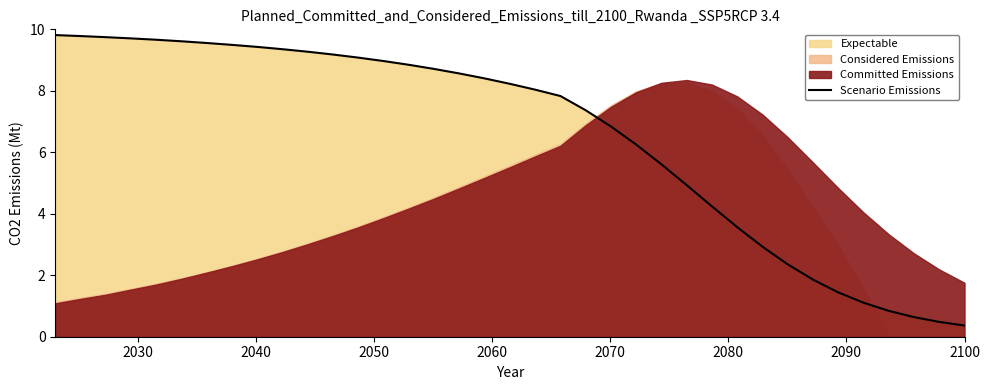

The value at 2090 is 12.6. True or false?

False